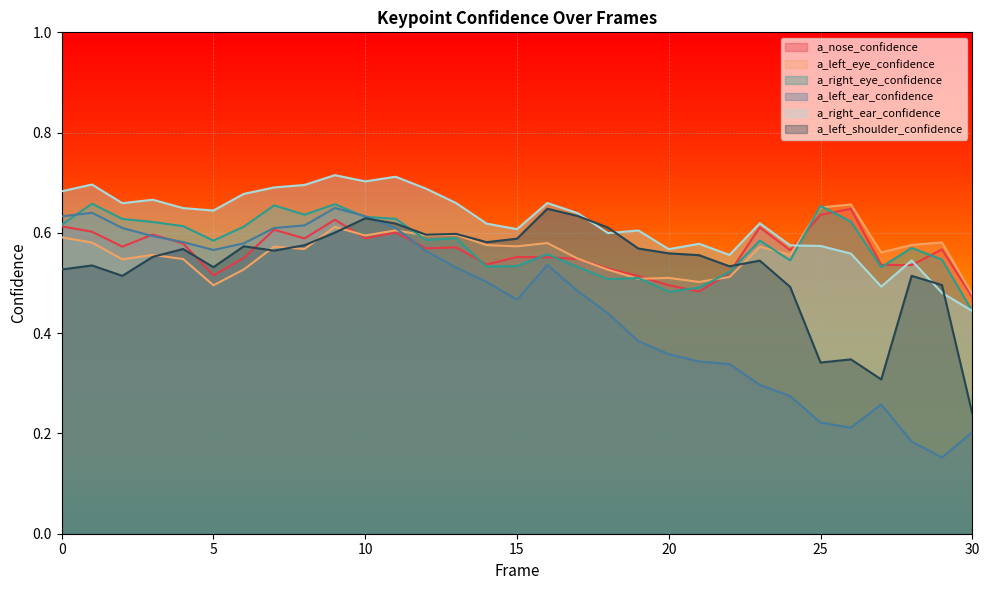

Reading left to right, list all the values displayed in this chart.

a_nose_confidence: 0.6	0.6	0.6	0.6	0.6	0.5	0.5	0.6	0.6	0.6	0.6	0.6	0.6	0.6	0.5	0.6	0.6	0.5	0.5	0.5	0.5	0.5	0.5	0.6	0.6	0.6	0.6	0.5	0.5	0.6	0.5
a_left_eye_confidence: 0.6	0.6	0.5	0.6	0.5	0.5	0.5	0.6	0.6	0.6	0.6	0.6	0.6	0.6	0.6	0.6	0.6	0.5	0.5	0.5	0.5	0.5	0.5	0.6	0.6	0.7	0.7	0.6	0.6	0.6	0.5
a_right_eye_confidence: 0.6	0.7	0.6	0.6	0.6	0.6	0.6	0.7	0.6	0.7	0.6	0.6	0.6	0.6	0.5	0.5	0.6	0.5	0.5	0.5	0.5	0.5	0.5	0.6	0.5	0.7	0.6	0.5	0.6	0.5	0.4
a_left_ear_confidence: 0.6	0.6	0.6	0.6	0.6	0.6	0.6	0.6	0.6	0.6	0.6	0.6	0.6	0.5	0.5	0.5	0.5	0.5	0.4	0.4	0.4	0.3	0.3	0.3	0.3	0.2	0.2	0.3	0.2	0.2	0.2
a_right_ear_confidence: 0.7	0.7	0.7	0.7	0.6	0.6	0.7	0.7	0.7	0.7	0.7	0.7	0.7	0.7	0.6	0.6	0.7	0.6	0.6	0.6	0.6	0.6	0.6	0.6	0.6	0.6	0.6	0.5	0.5	0.5	0.4
a_left_shoulder_confidence: 0.5	0.5	0.5	0.6	0.6	0.5	0.6	0.6	0.6	0.6	0.6	0.6	0.6	0.6	0.6	0.6	0.6	0.6	0.6	0.6	0.6	0.6	0.5	0.5	0.5	0.3	0.3	0.3	0.5	0.5	0.2